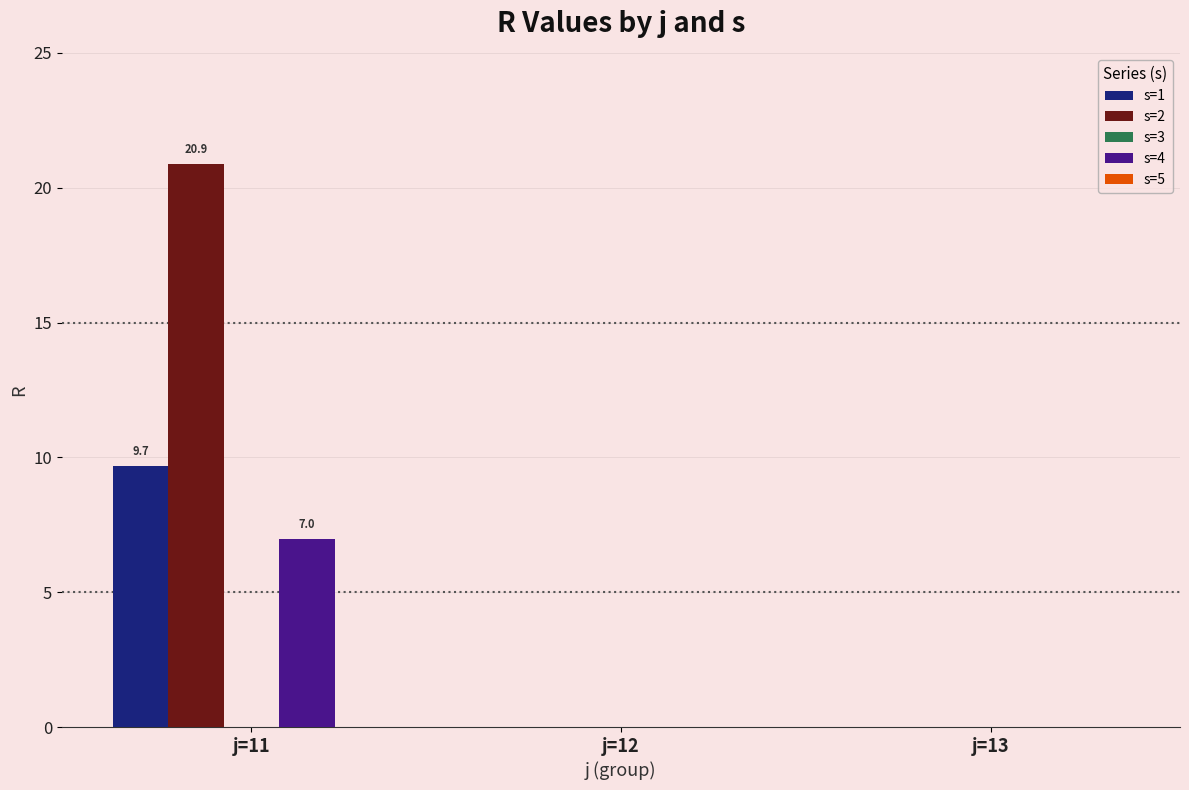

The value of s=2 at j=11 is 20.9. True or false?

True